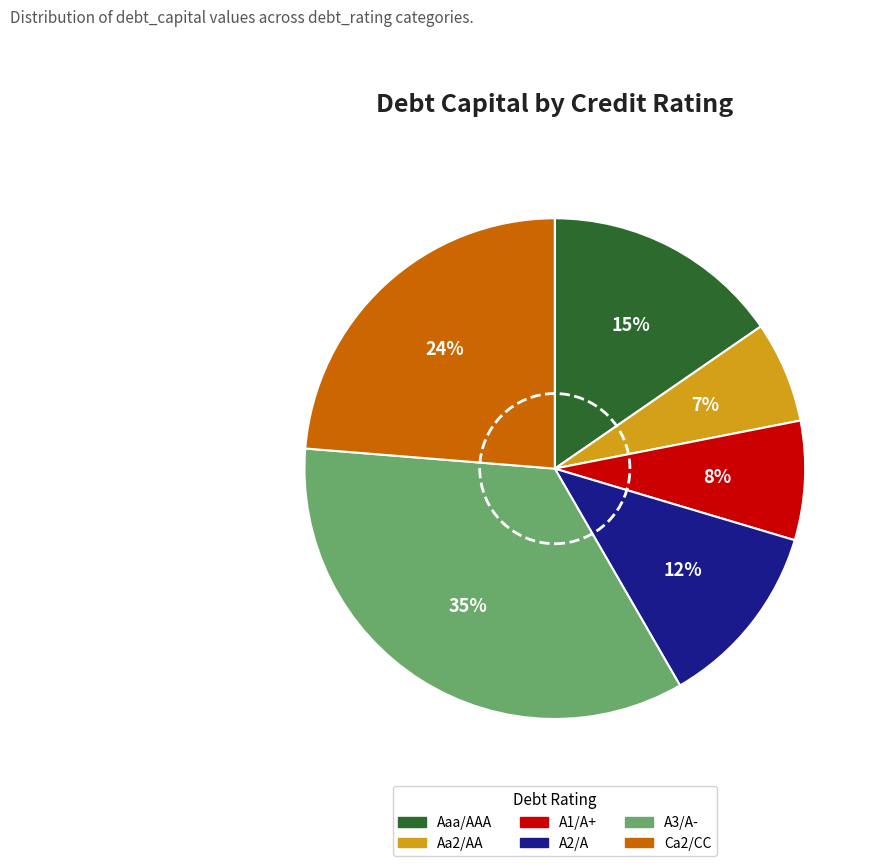

Do A2/A and Aa2/AA together represent more than half of the pie?

No